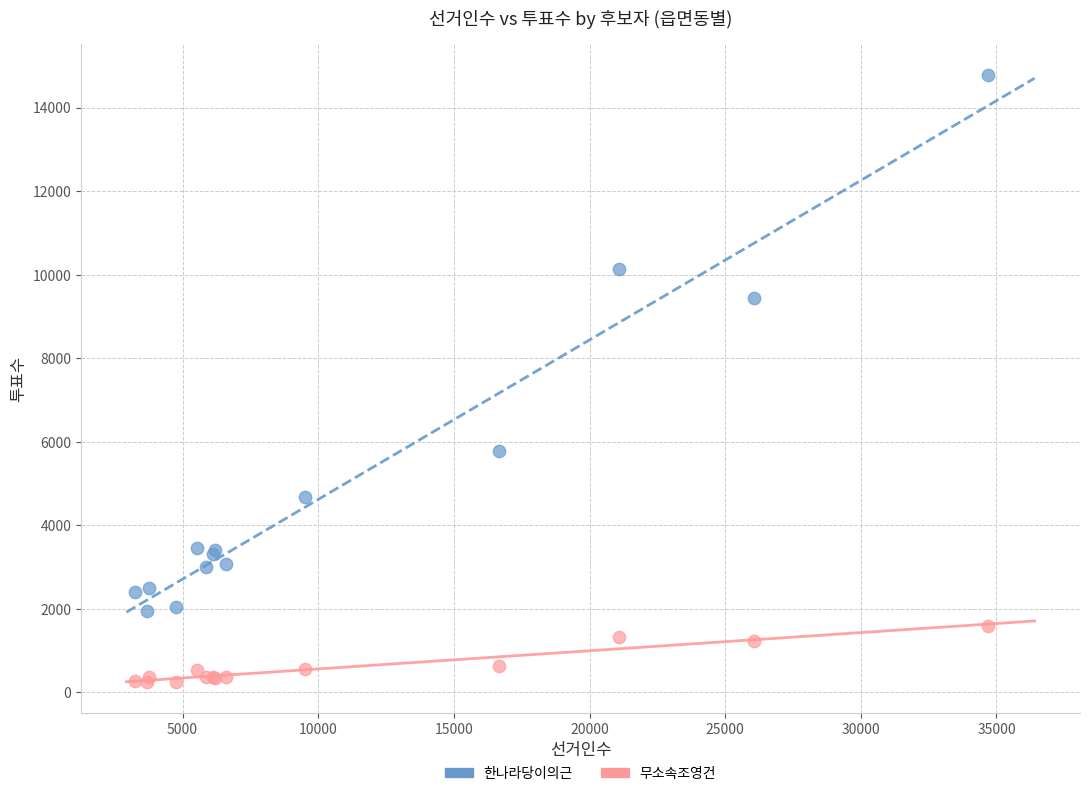

What are all the series names shown in the legend?

한나라당이의근, 무소속조영건